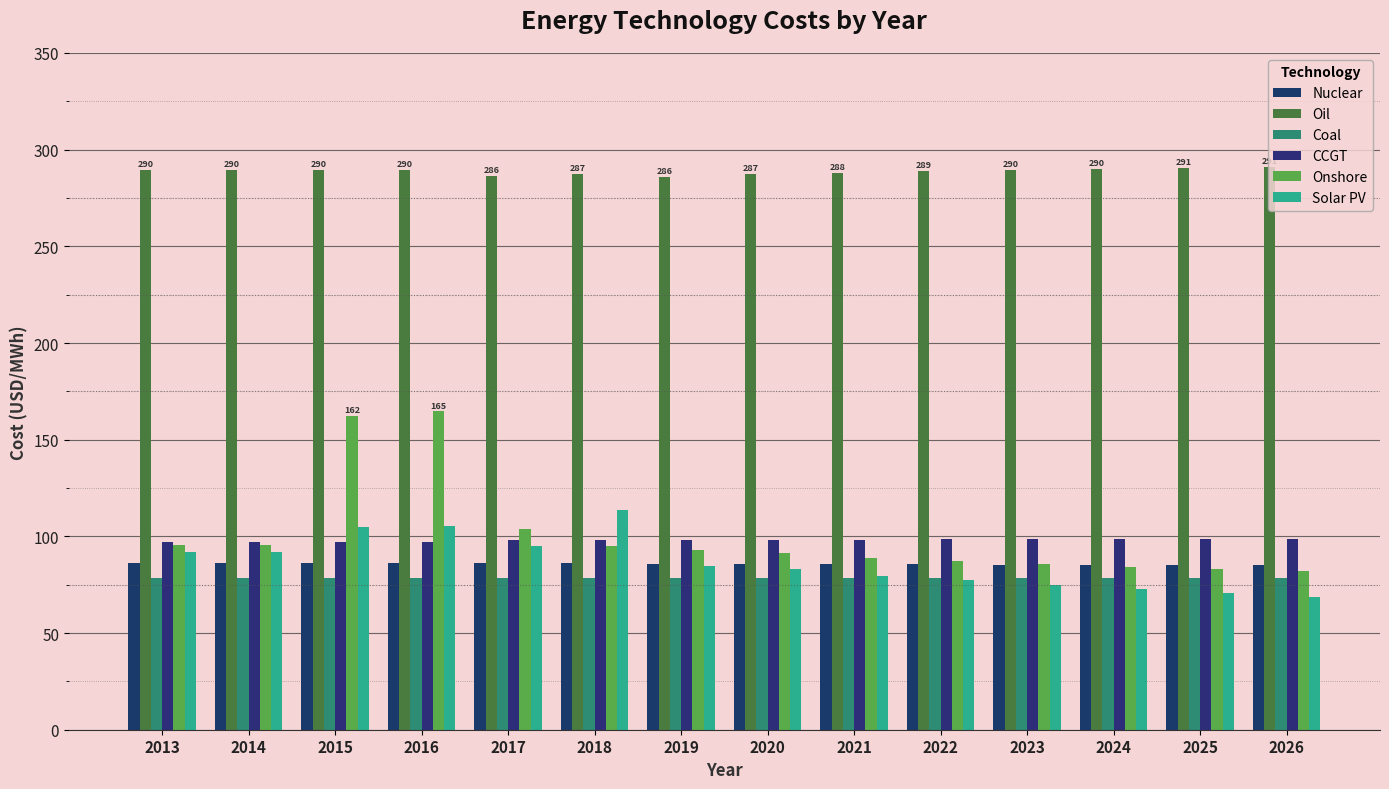

True or false: Onshore has a value of 162.1 at 2015.

True